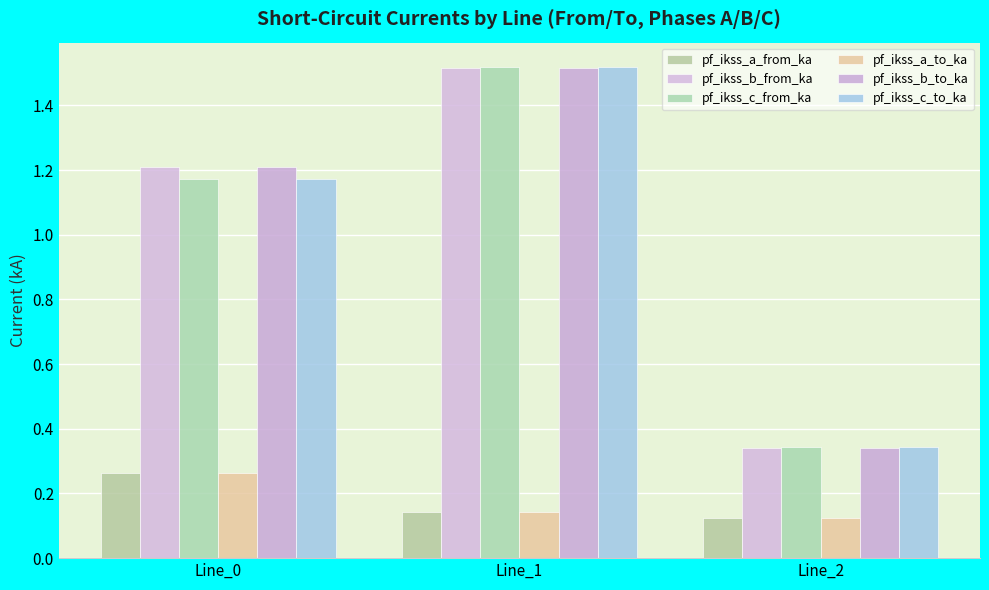

Which series changed the most between Line_1 and Line_2?

pf_ikss_b_to_ka